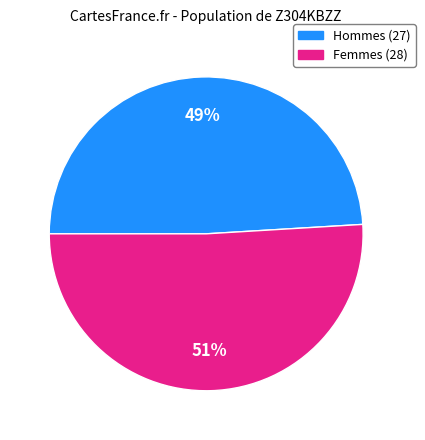

Is there a majority slice in this chart?

Yes